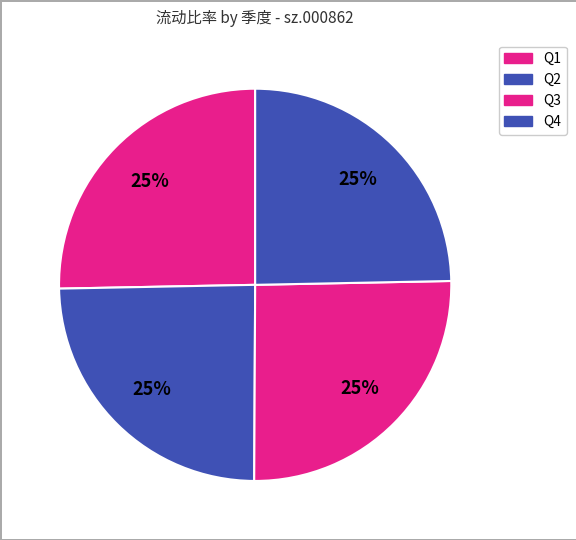

How many slices are in this pie chart?

4